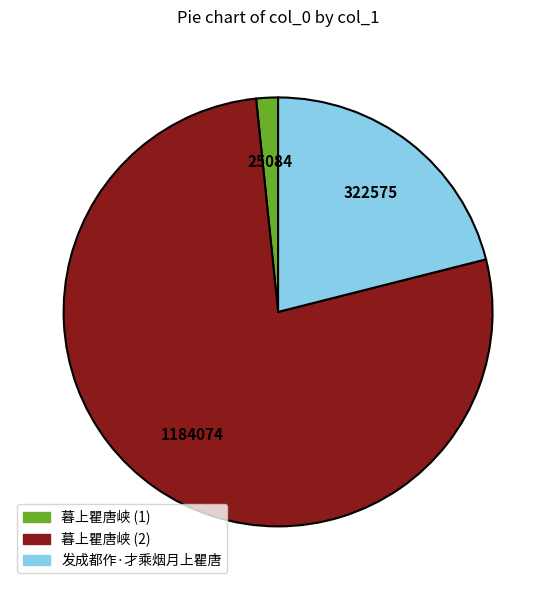

How many segments does this pie chart have?

3